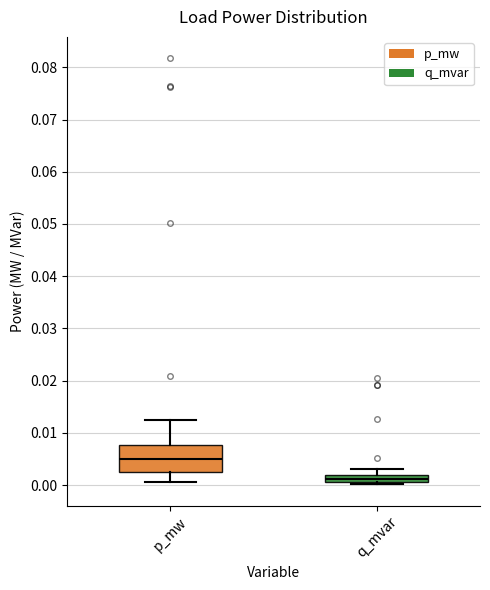

Where is the upper edge of the box for p_mw on the y-axis? The values are not printed on the chart, so give them approximately, as read against the axis.

0.008